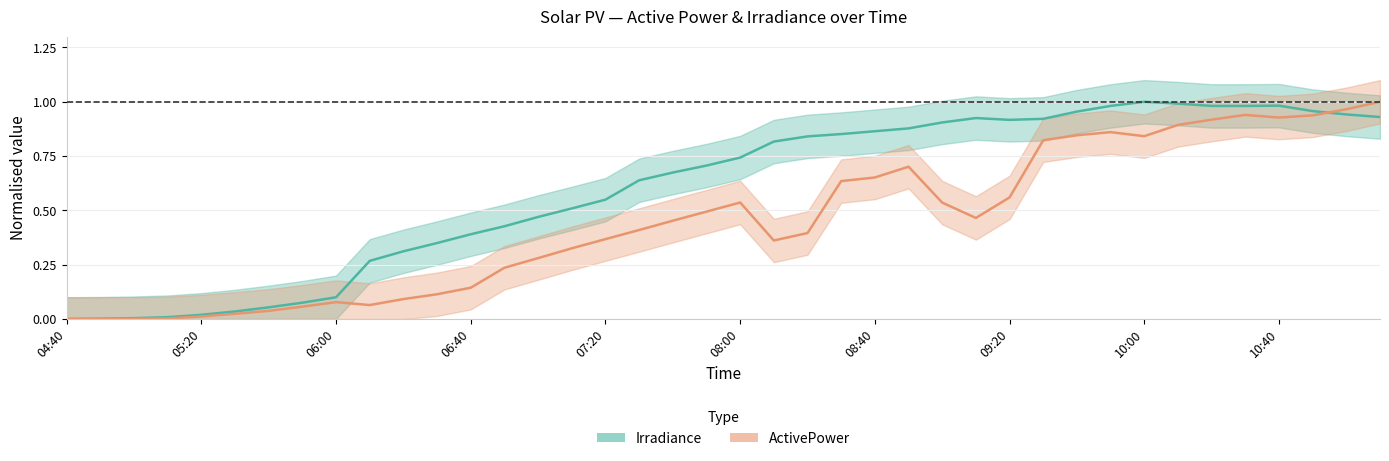

How many interior local peaks does the Irradiance series have?

3